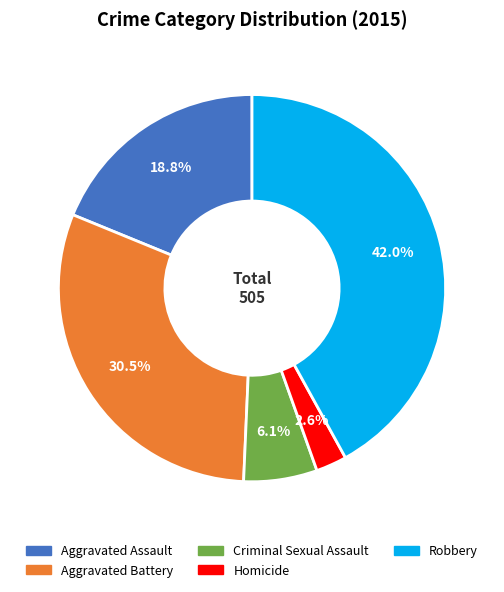

What is the ratio of the value at Homicide to the value at Aggravated Assault?

0.1